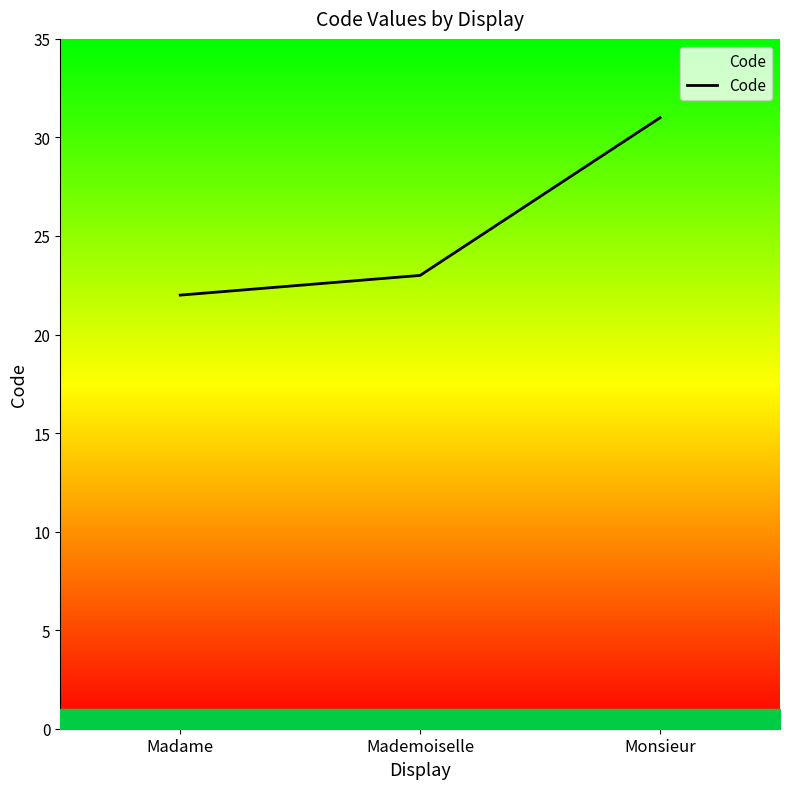

What is the sum of the values at Monsieur and Madame?

53